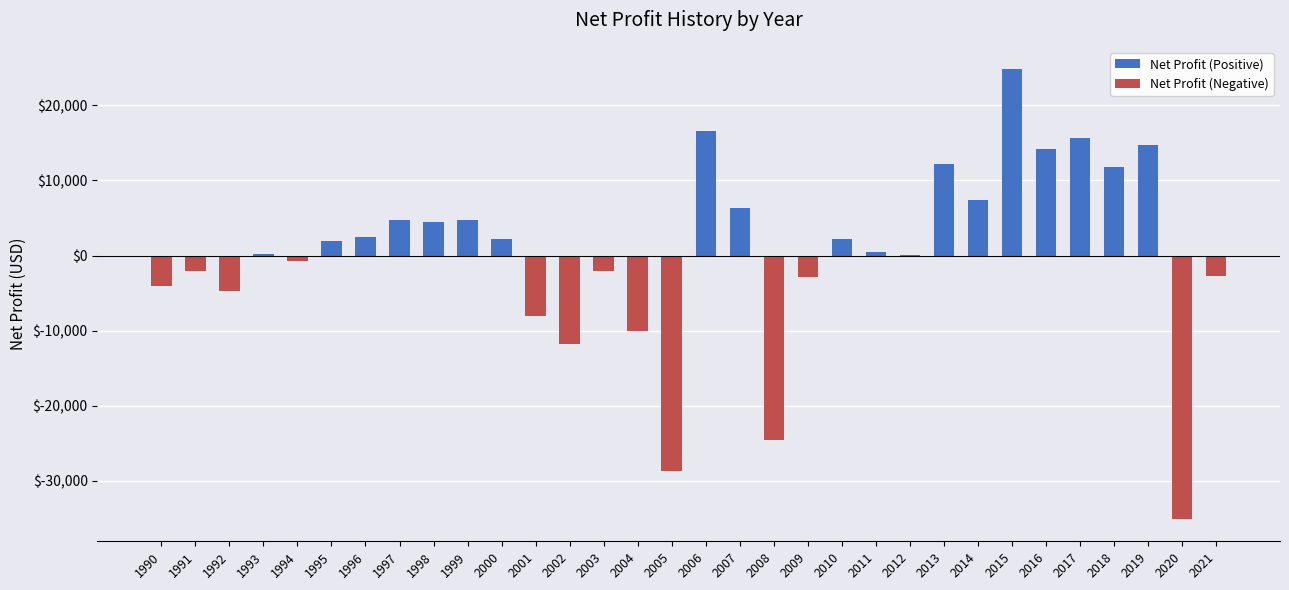

Reading left to right, extract all data points from this chart.

Net Profit (Positive): 1990=0.0	1991=0.0	1992=0.0	1993=163.0	1994=0.0	1995=2000.8	1996=2422.2	1997=4779.2	1998=4425.3	1999=4686.2	2000=2237.8	2001=0.0	2002=0.0	2003=0.0	2004=0.0	2005=0.0	2006=16527.3	2007=6306.1	2008=0.0	2009=0.0	2010=2244.6	2011=525.5	2012=131.5	2013=12183.3	2014=7383.3	2015=24793.8	2016=14224.5	2017=15666.2	2018=11774.6	2019=14762.9	2020=0.0	2021=0.0
Net Profit (Negative): 1990=-4114.2	1991=-2055.7	1992=-4681.2	1993=0.0	1994=-682.0	1995=0.0	1996=0.0	1997=0.0	1998=0.0	1999=0.0	2000=0.0	2001=-8008.2	2002=-11761.6	2003=-2088.3	2004=-10046.0	2005=-28646.6	2006=0.0	2007=0.0	2008=-24500.2	2009=-2820.9	2010=0.0	2011=0.0	2012=0.0	2013=0.0	2014=0.0	2015=0.0	2016=0.0	2017=0.0	2018=0.0	2019=0.0	2020=-35046.7	2021=-2785.9